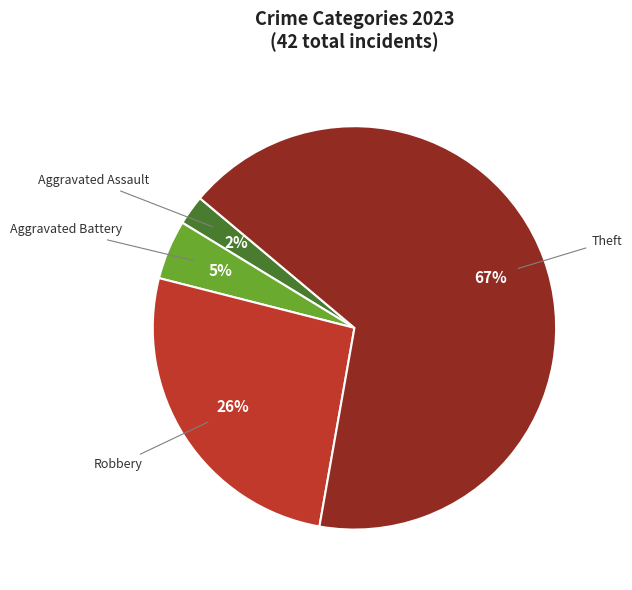

Is there any slice that represents more than half of the pie?

Yes